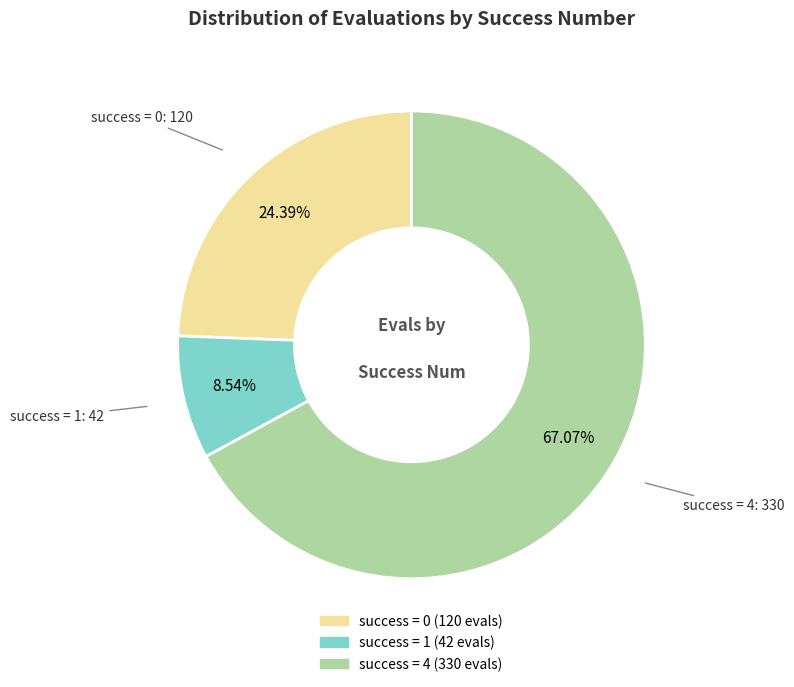

Does any single category account for the majority?

Yes